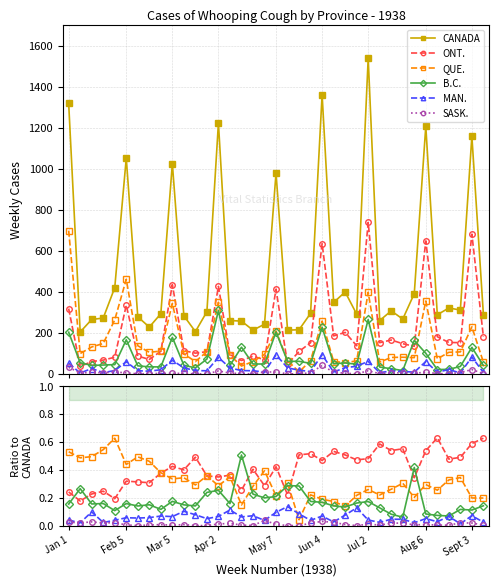

What is the sum of all QUE. values?

11.6